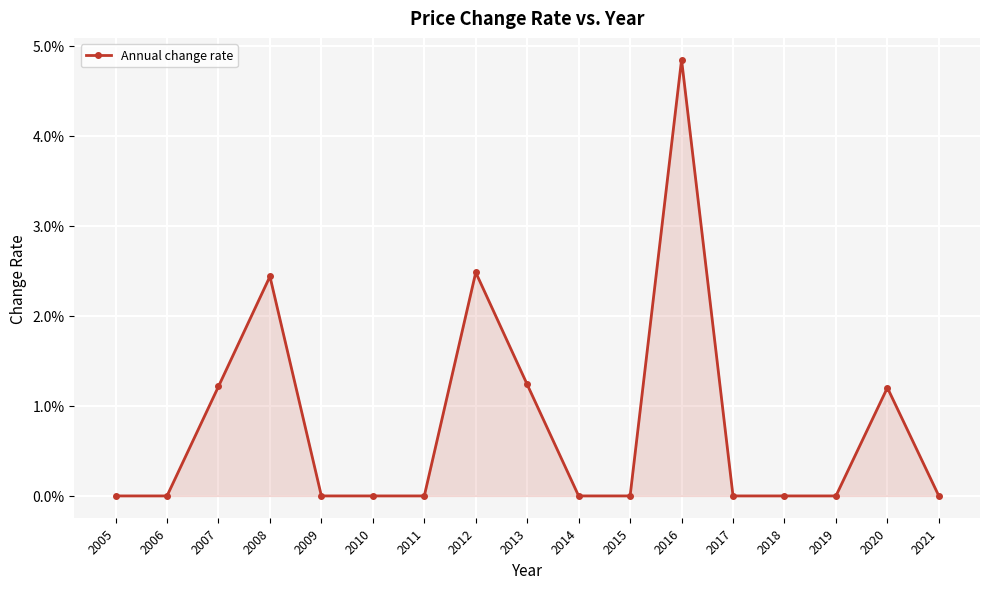

Count the values in the range 0 to 1.

17